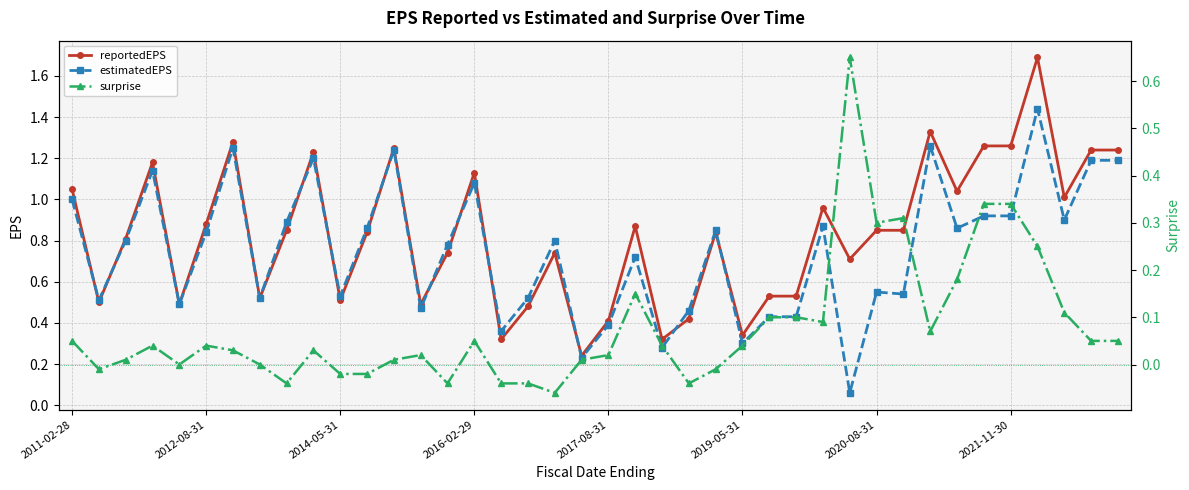

What is the minimum value for surprise?

-0.1